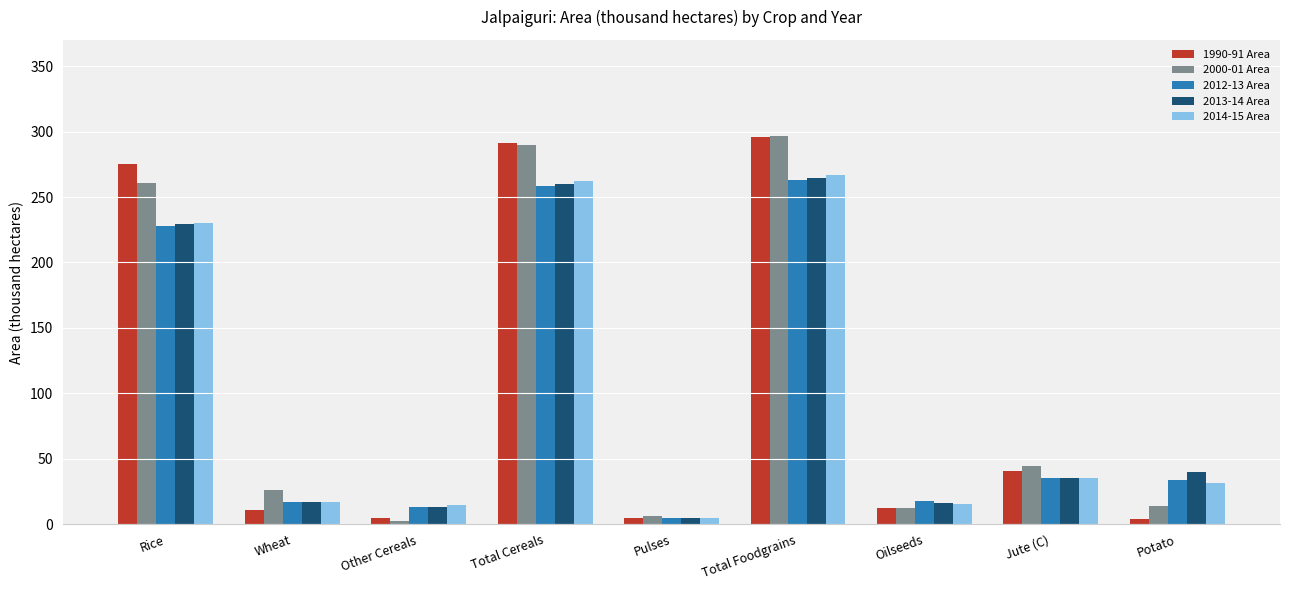

True or false: 2012-13 Area has a value of 53.3 at Jute (C).

False